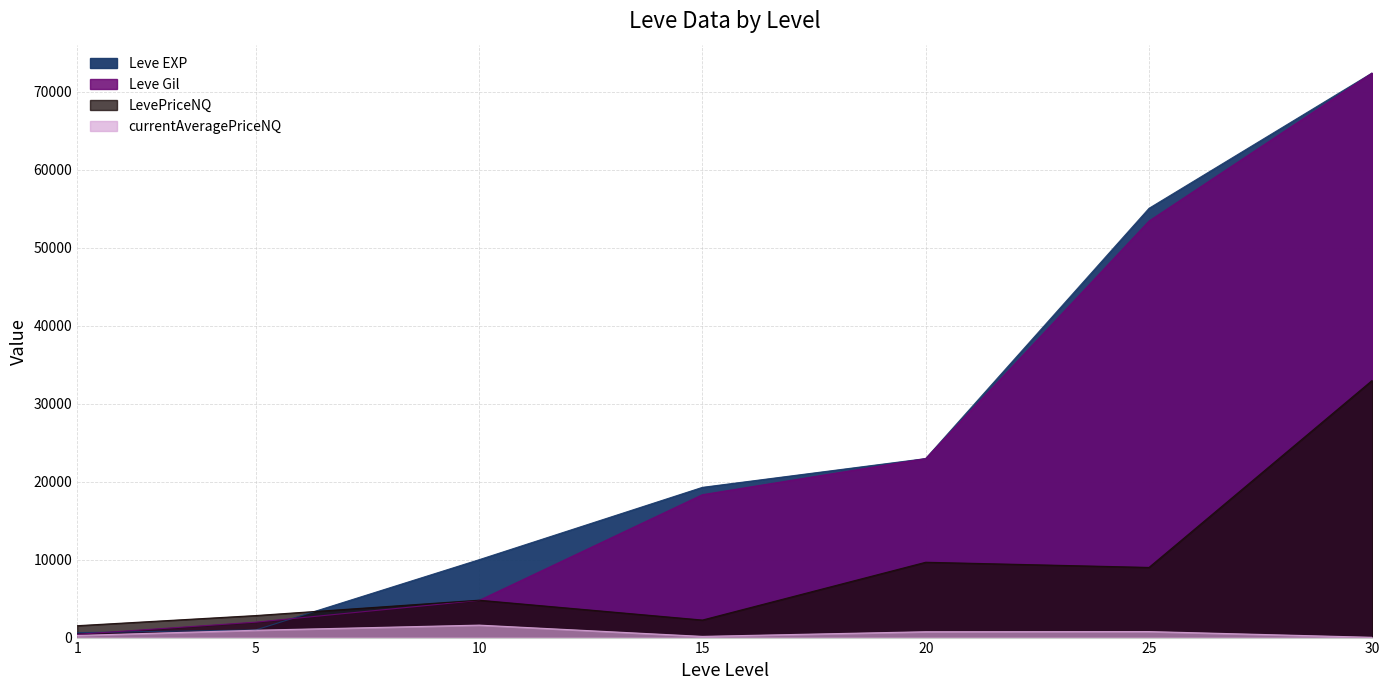

Which series has the largest range (max minus min)?

Leve Gil